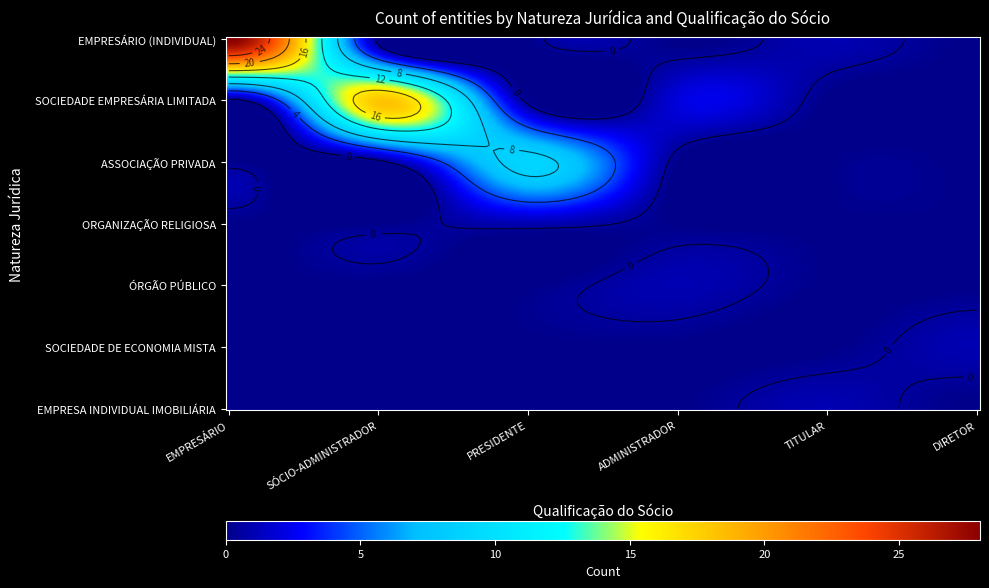

Reading left to right, extract all data points from this chart.

EMPRESÁRIO (INDIVIDUAL): 28	0	0	0	1	0
SOCIEDADE EMPRESÁRIA LIMITADA: 0	18	0	2	0	0
ASSOCIAÇÃO PRIVADA: 0	0	9	0	0	0
ORGANIZAÇÃO RELIGIOSA: 0	0	1	0	0	0
ÓRGÃO PÚBLICO: 0	0	0	1	0	0
SOCIEDADE DE ECONOMIA MISTA: 0	0	0	0	0	1
EMPRESA INDIVIDUAL IMOBILIÁRIA: 0	0	0	0	1	0